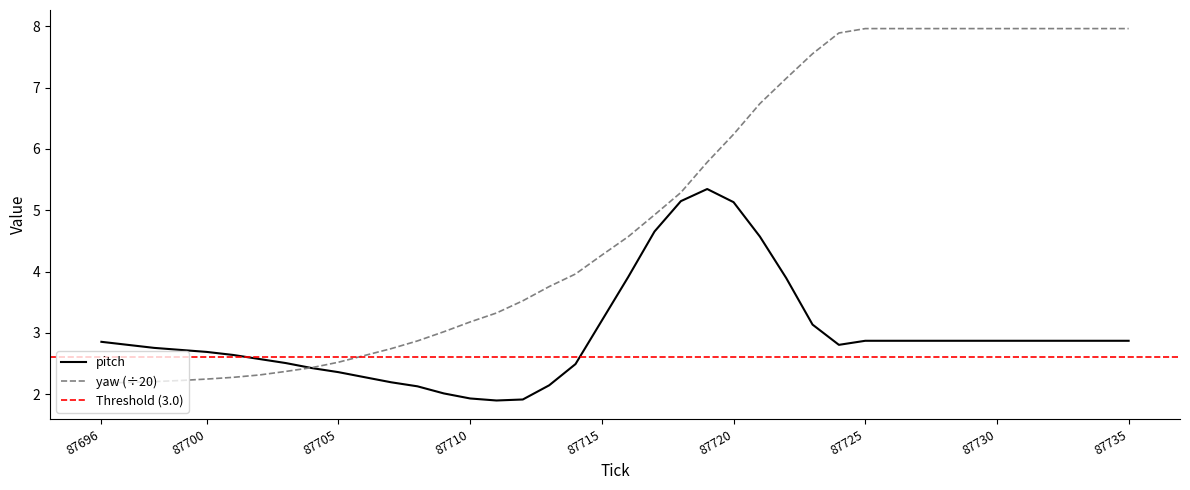

Does the chart display data point markers on the line(s)?

No